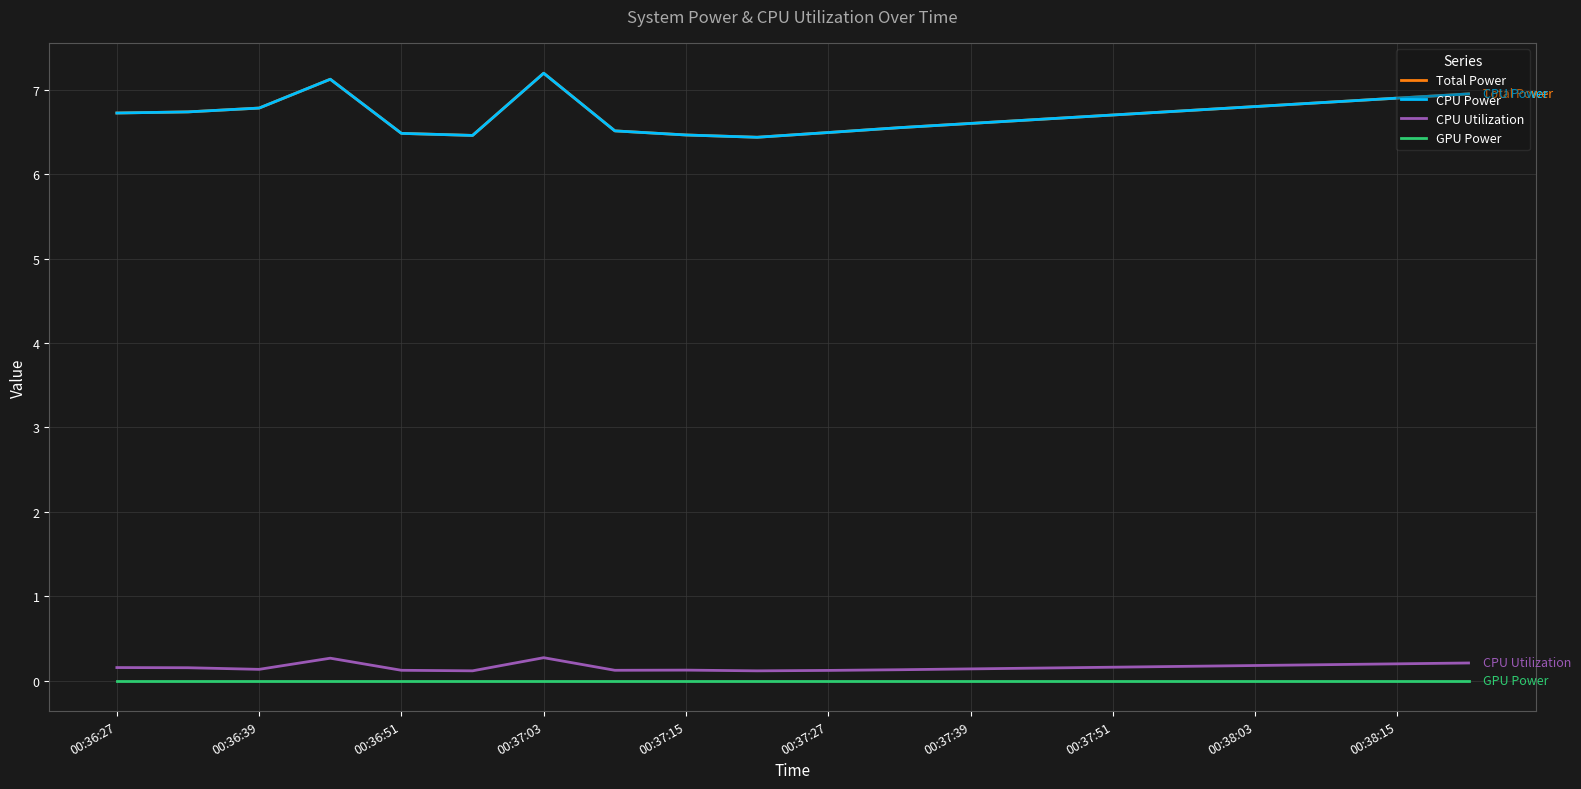

Is this an area chart (filled region under the line)?

No